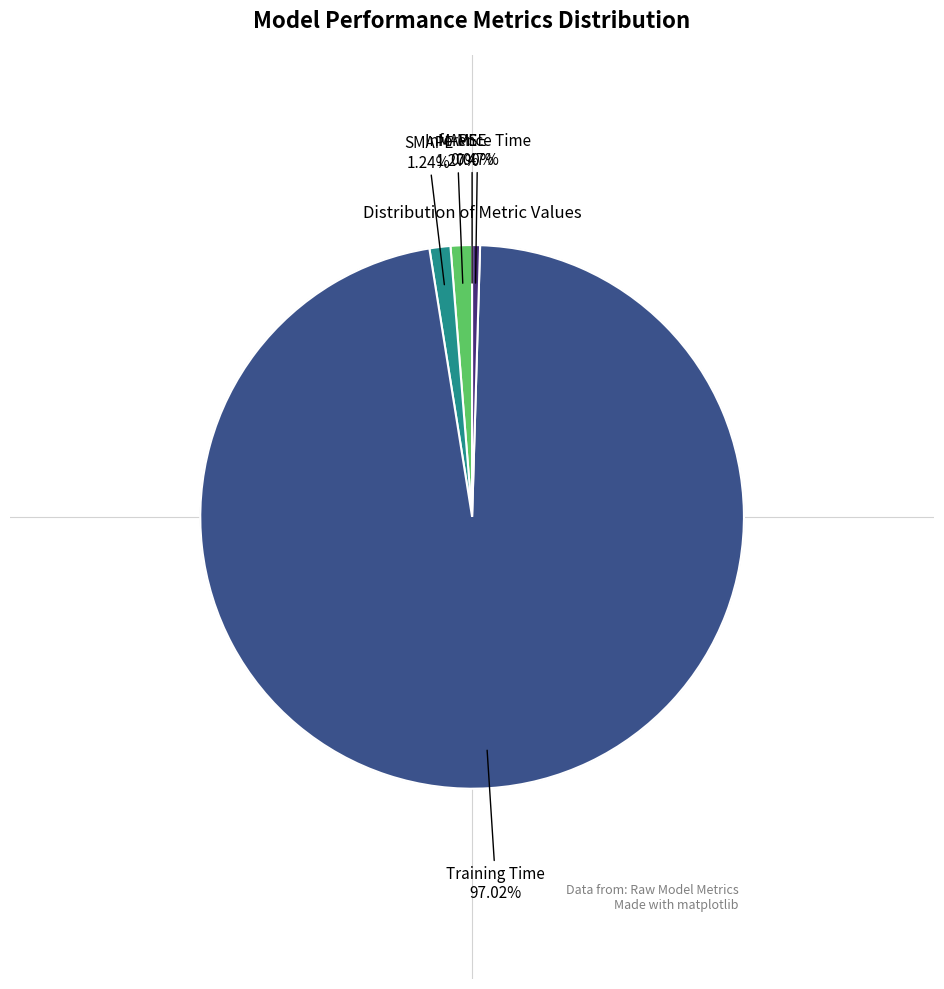

To the nearest percent, what is the average slice percentage?

20%